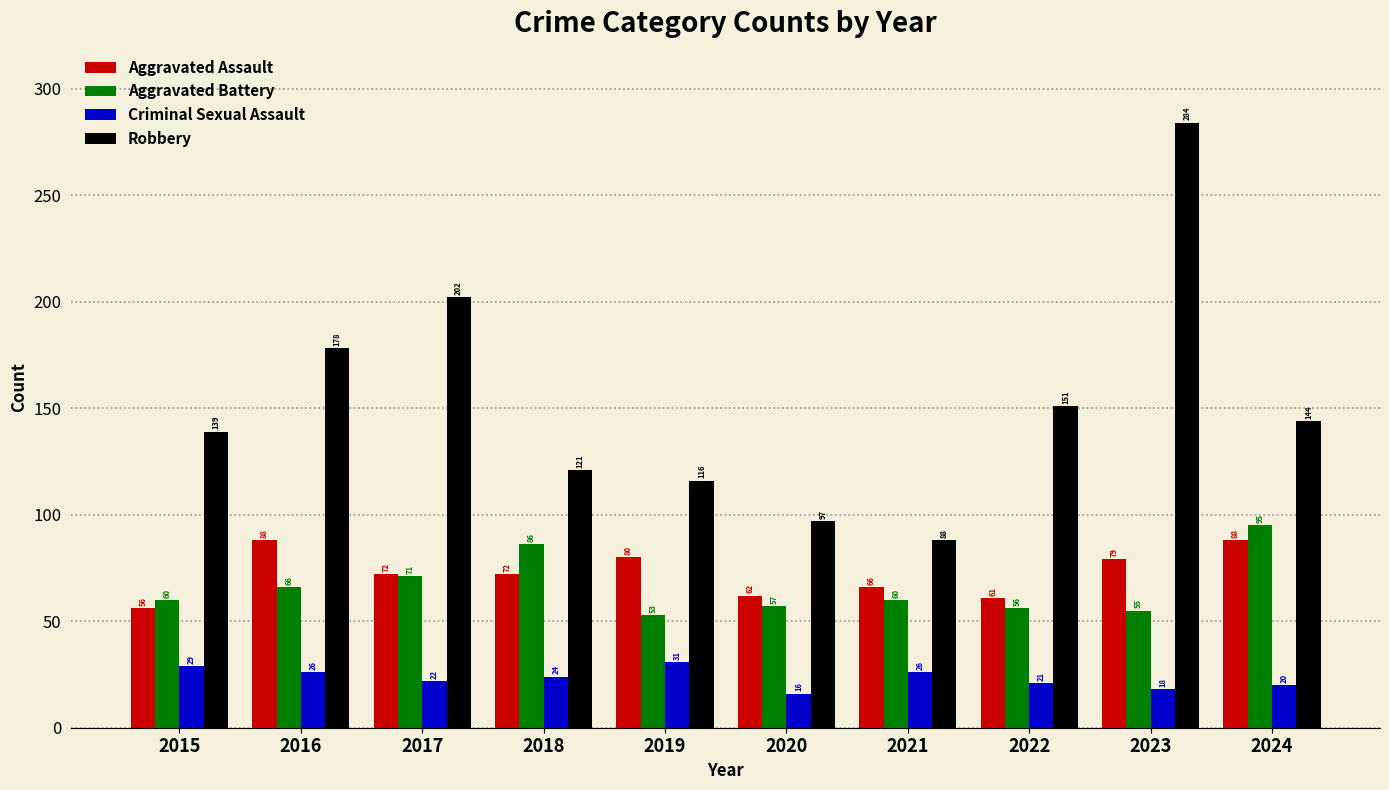

Reading left to right, what are all the values shown in this chart?

Aggravated Assault: 2015=56	2016=88	2017=72	2018=72	2019=80	2020=62	2021=66	2022=61	2023=79	2024=88
Aggravated Battery: 2015=60	2016=66	2017=71	2018=86	2019=53	2020=57	2021=60	2022=56	2023=55	2024=95
Criminal Sexual Assault: 2015=29	2016=26	2017=22	2018=24	2019=31	2020=16	2021=26	2022=21	2023=18	2024=20
Robbery: 2015=139	2016=178	2017=202	2018=121	2019=116	2020=97	2021=88	2022=151	2023=284	2024=144